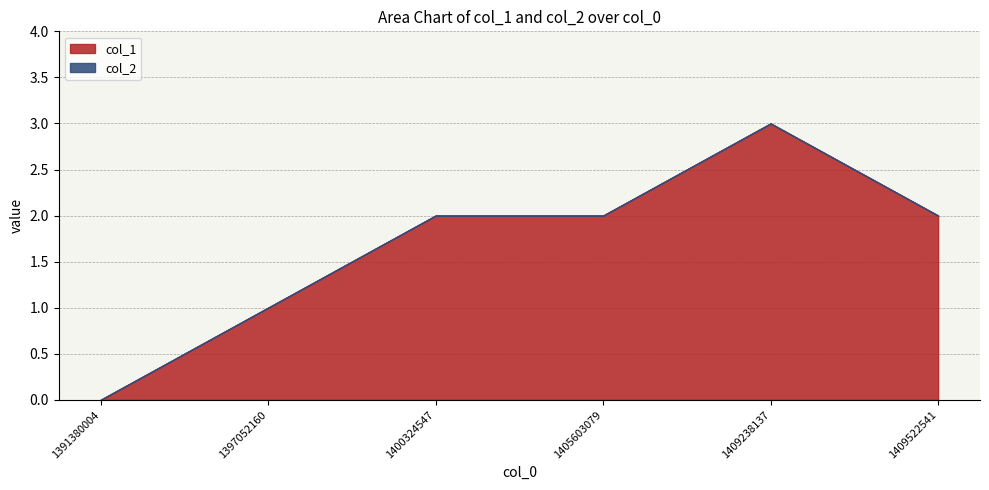

Does the chart have visible grid lines?

Yes